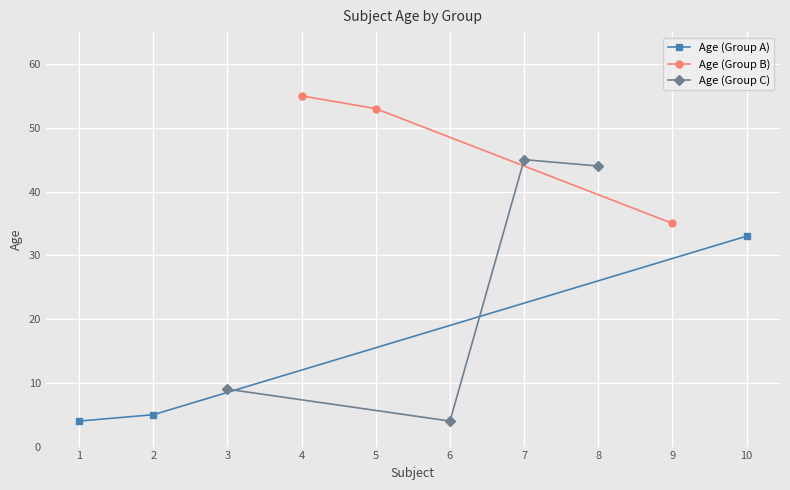

True or false: Age (Group A) has a value of 21 at 10.

False